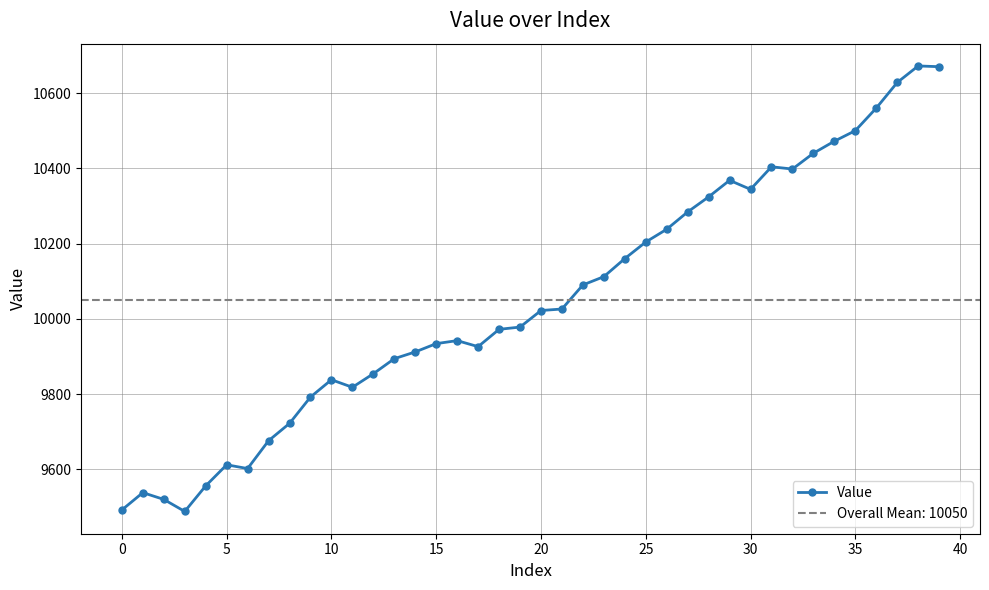

True or false: Value has more than 2 points higher than both neighbors.

True